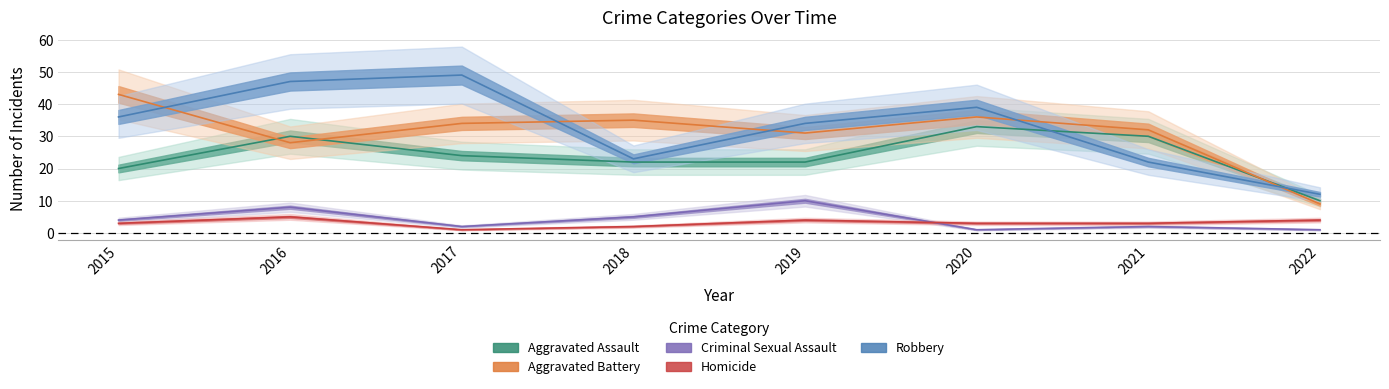

How many lines are shown in the chart?

5